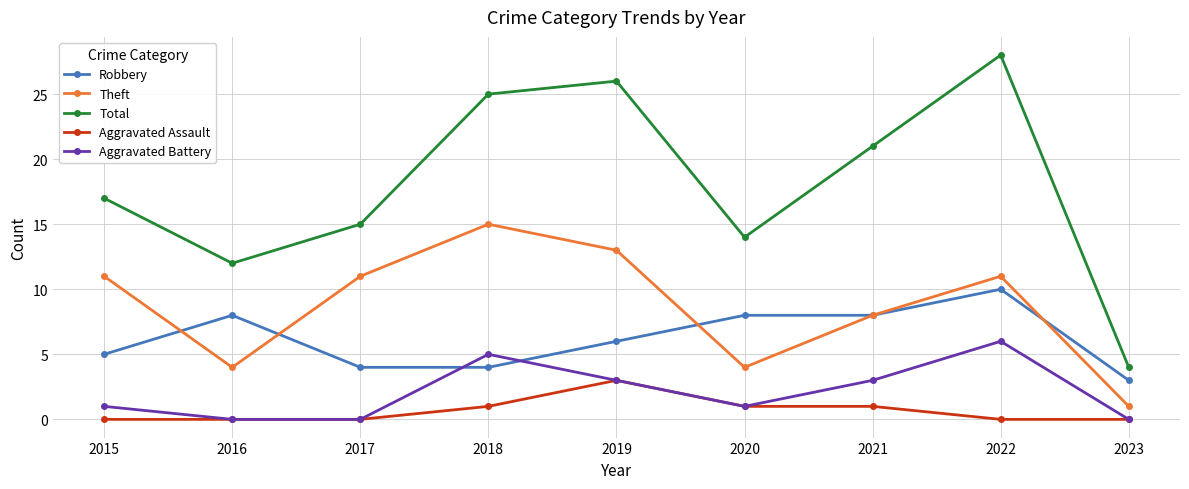

Is it true that Aggravated Battery equals 3 at 2021?

True